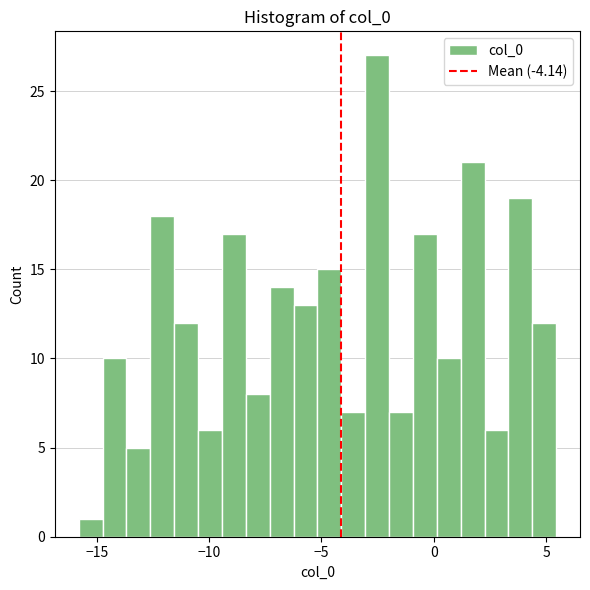

Read against the x-axis, roughly where is the centre of the tallest bar?

-2.5